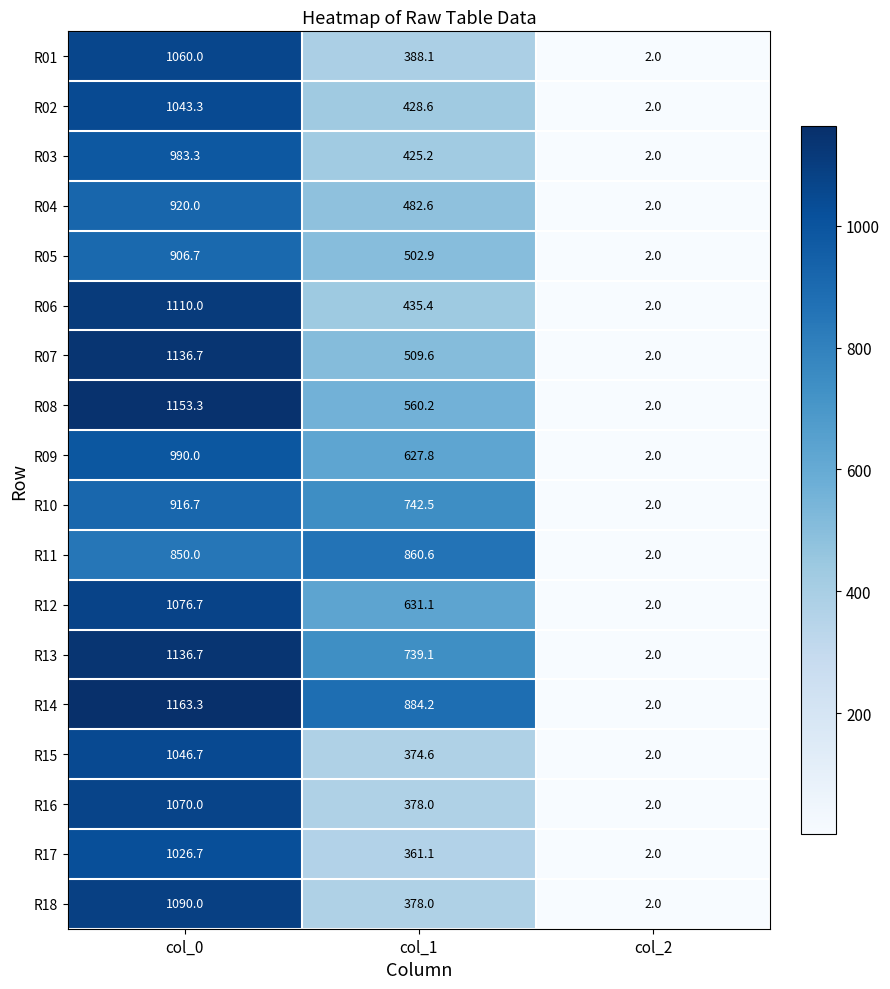

List the labels in order of R06 value, largest first.

col_0, col_1, col_2